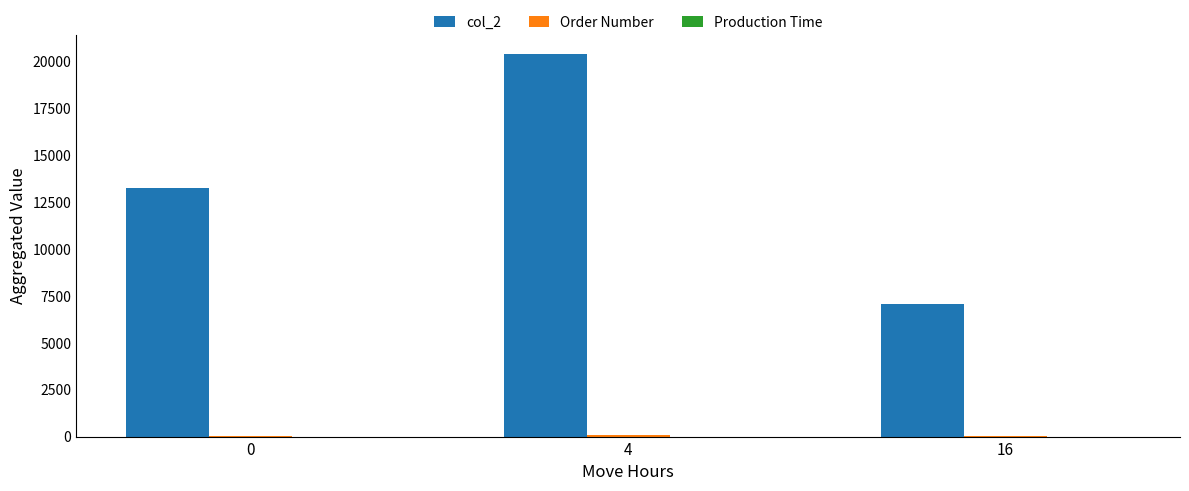

What is the greatest value displayed?

20370.0